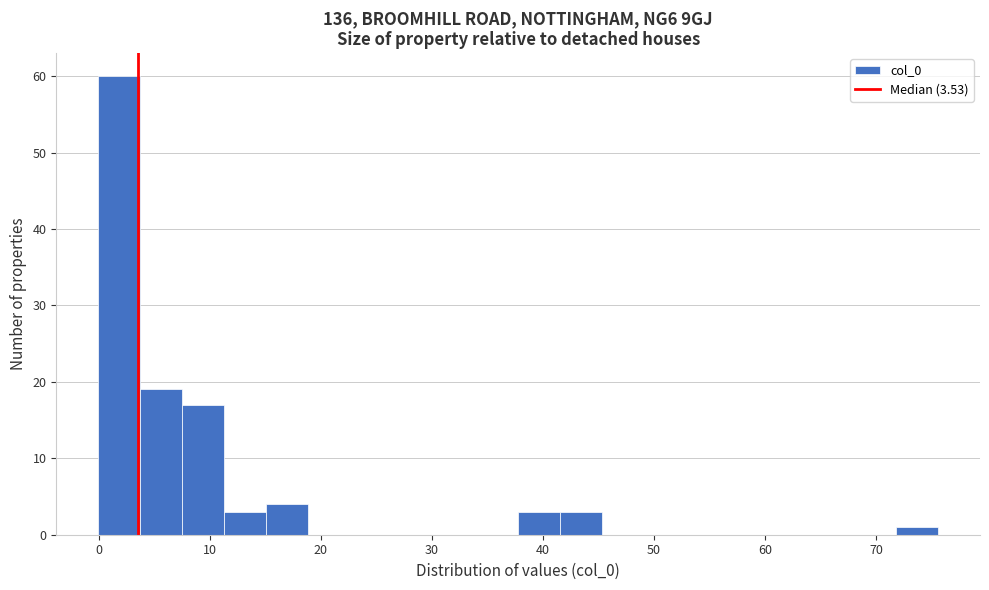

Read against the x-axis, roughly where is the centre of the tallest bar?

2